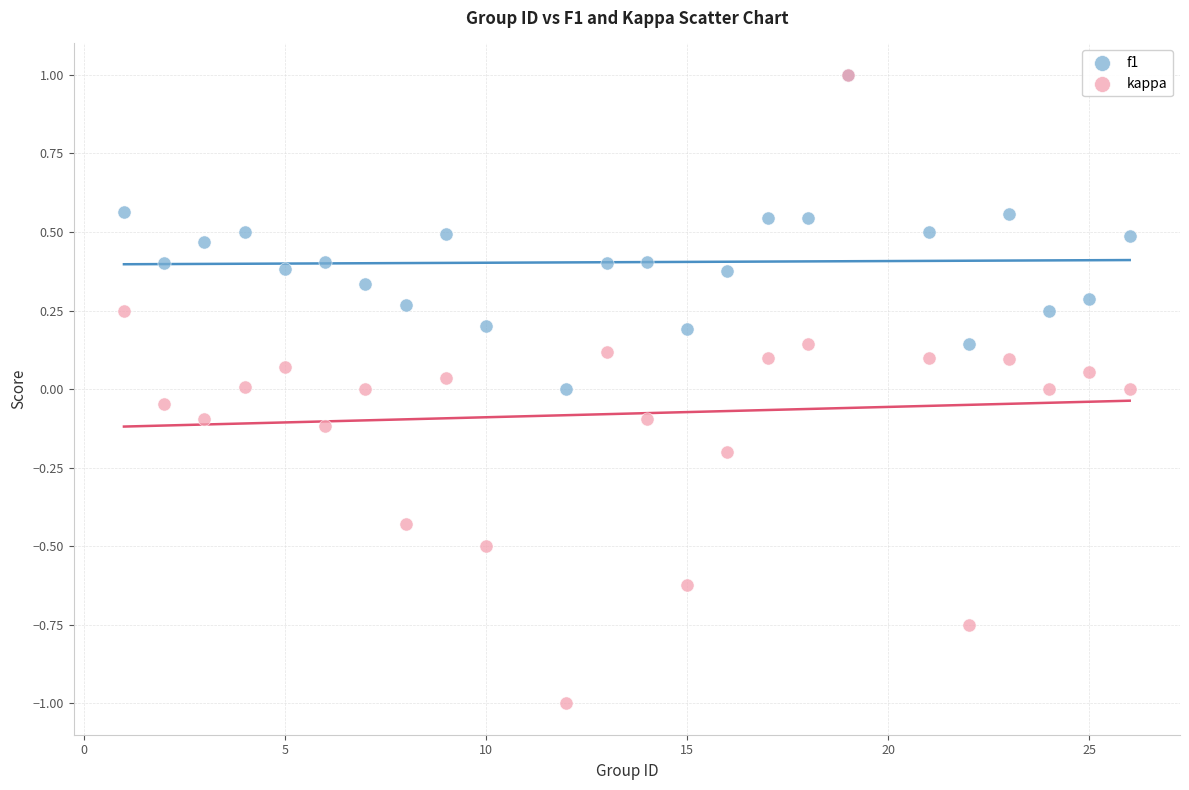

Which series has the widest spread of Y values?

kappa